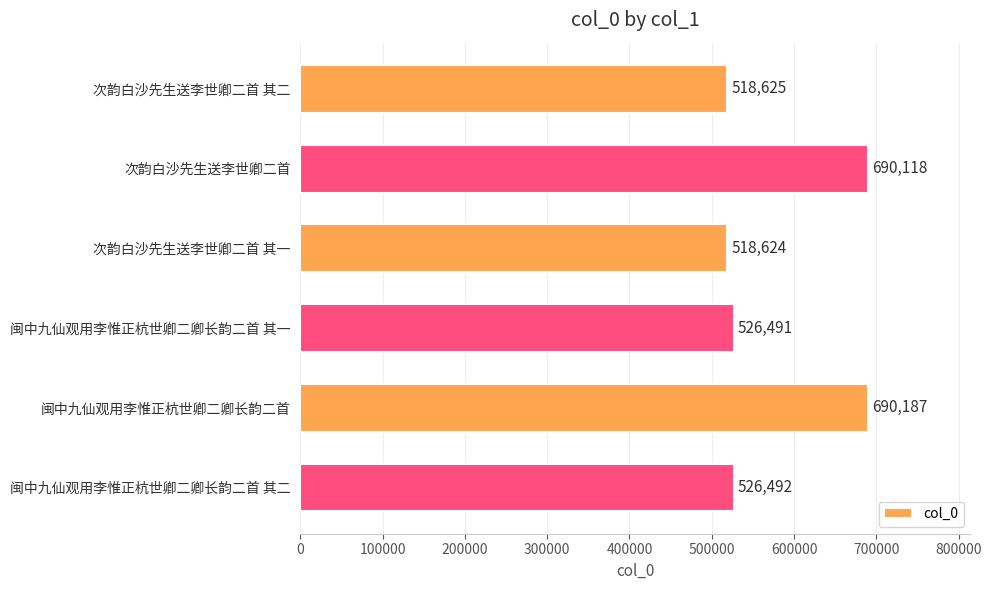

Where is the data nearest to the value 604405?

闽中九仙观用李惟正杭世卿二卿长韵二首 其二